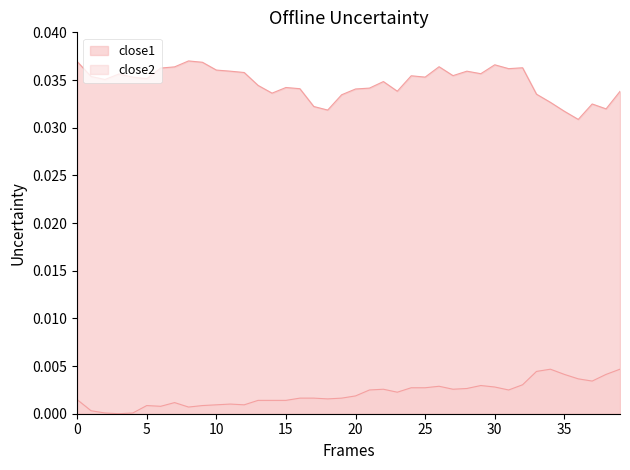

How many lines are shown in the chart?

2